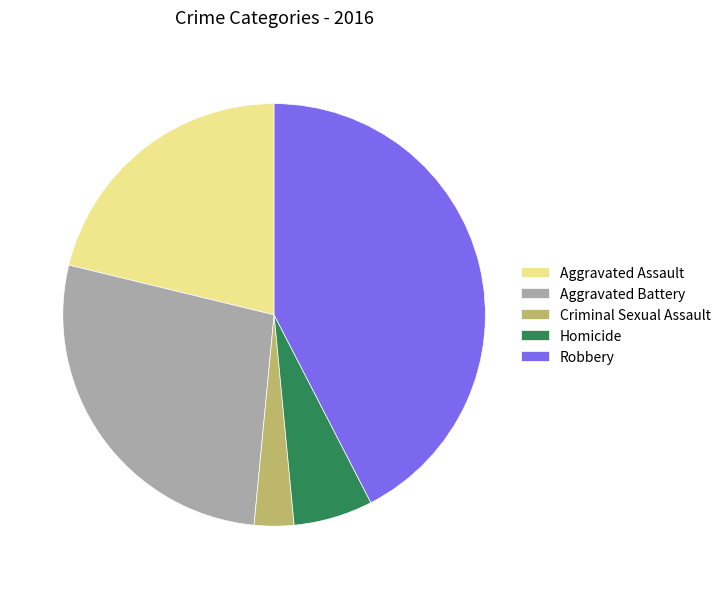

How many segments does this pie chart have?

5